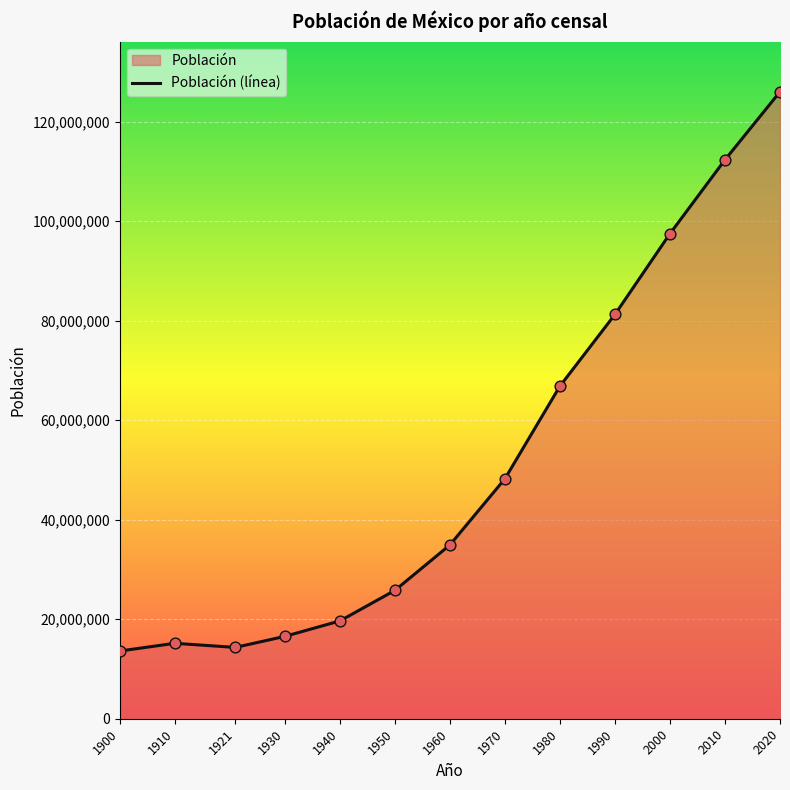

What is the change in value from 1990 to 2000?

+16233767